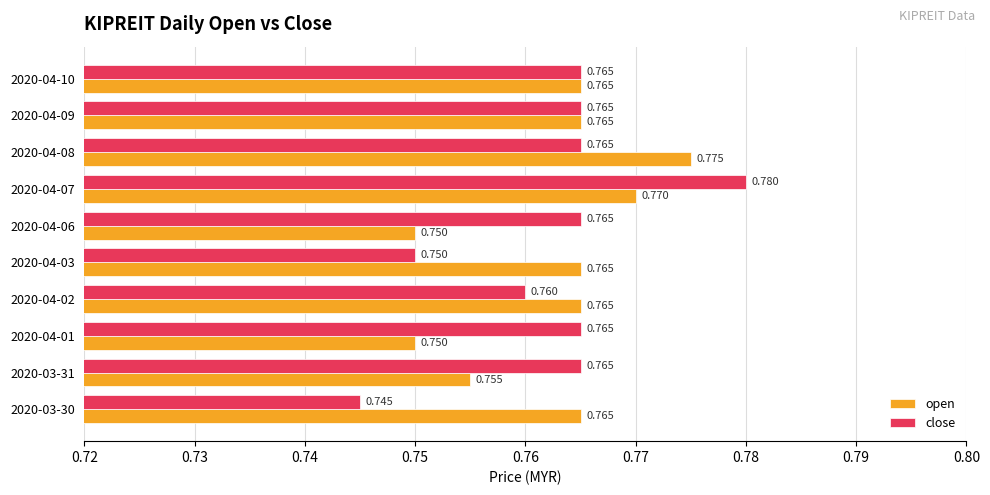

Rank the series by their maximum value, from lowest to highest.

open, close